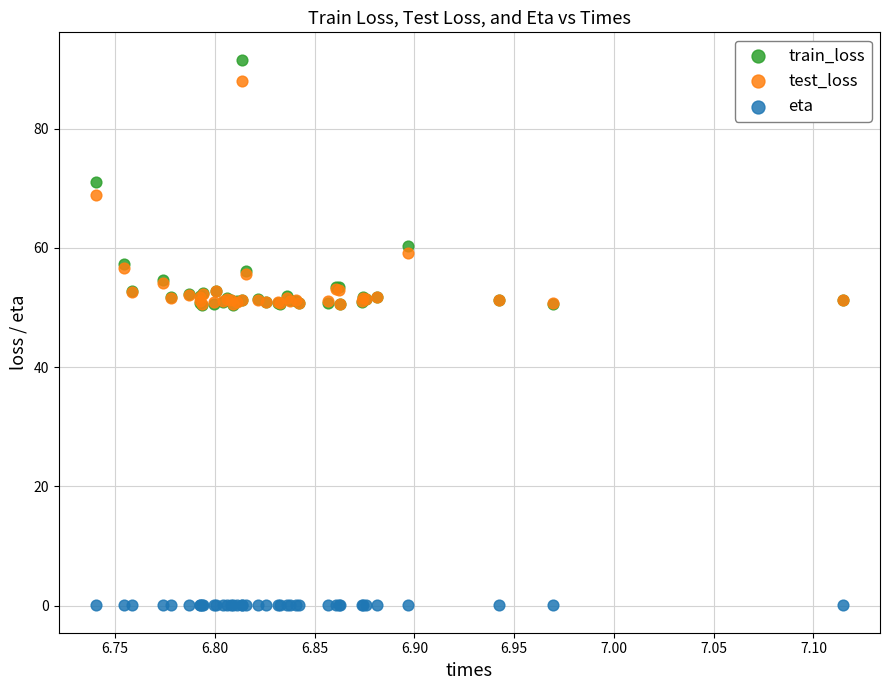

Which series contains the lowest Y value?

eta